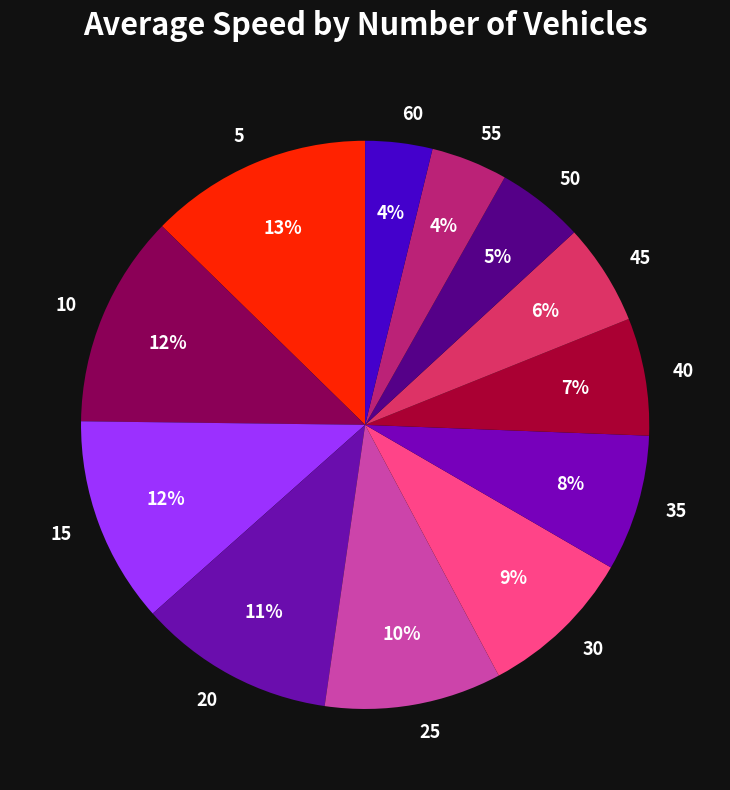

To the nearest percent, what is the average slice percentage?

8%